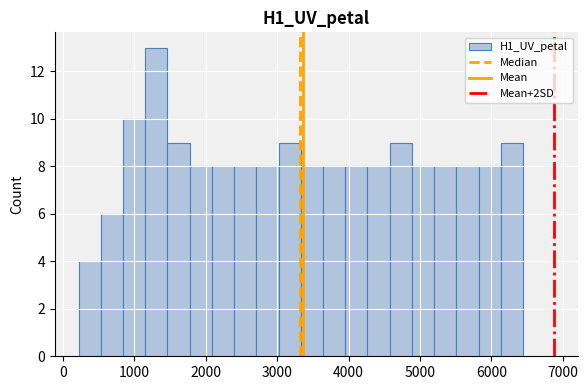

Read against the x-axis, roughly where is the centre of the tallest bar?

1300